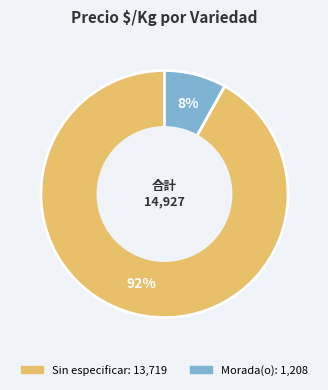

To the nearest percent, what is the difference between the largest and smallest slice percentages?

84%